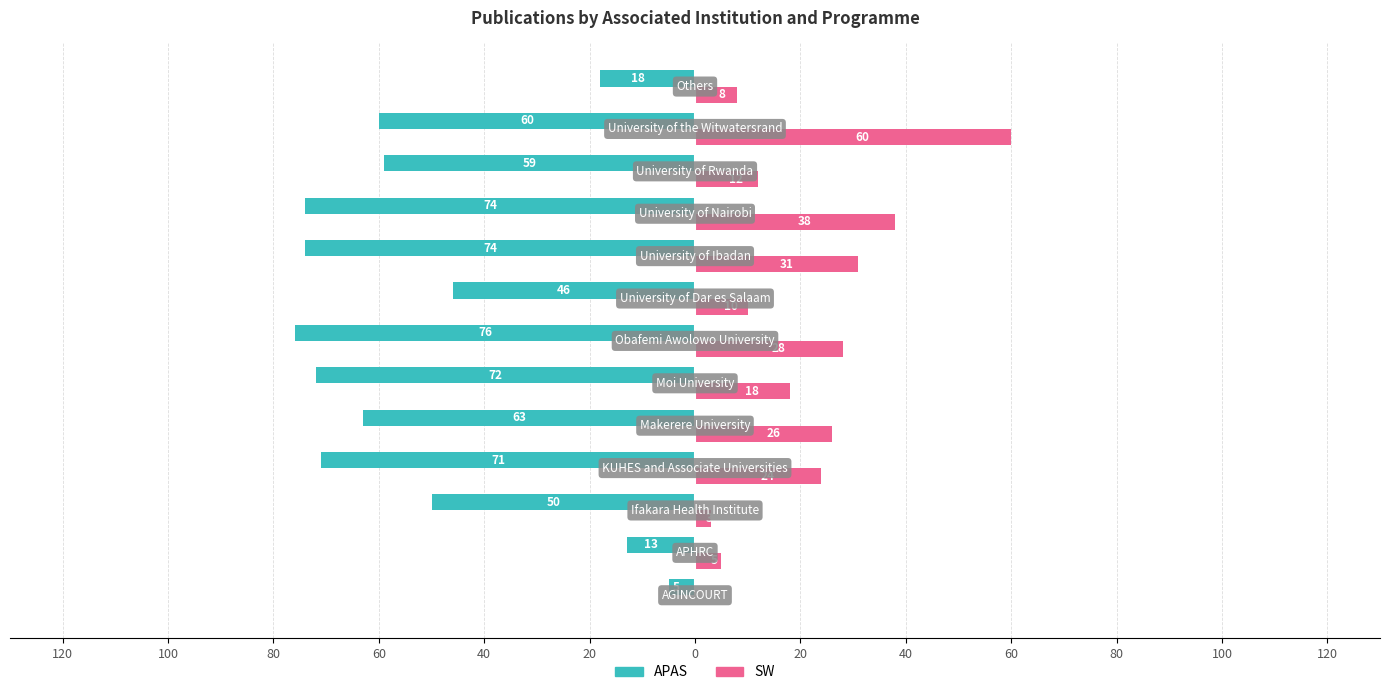

What are all the series names shown in the legend?

APAS, SW